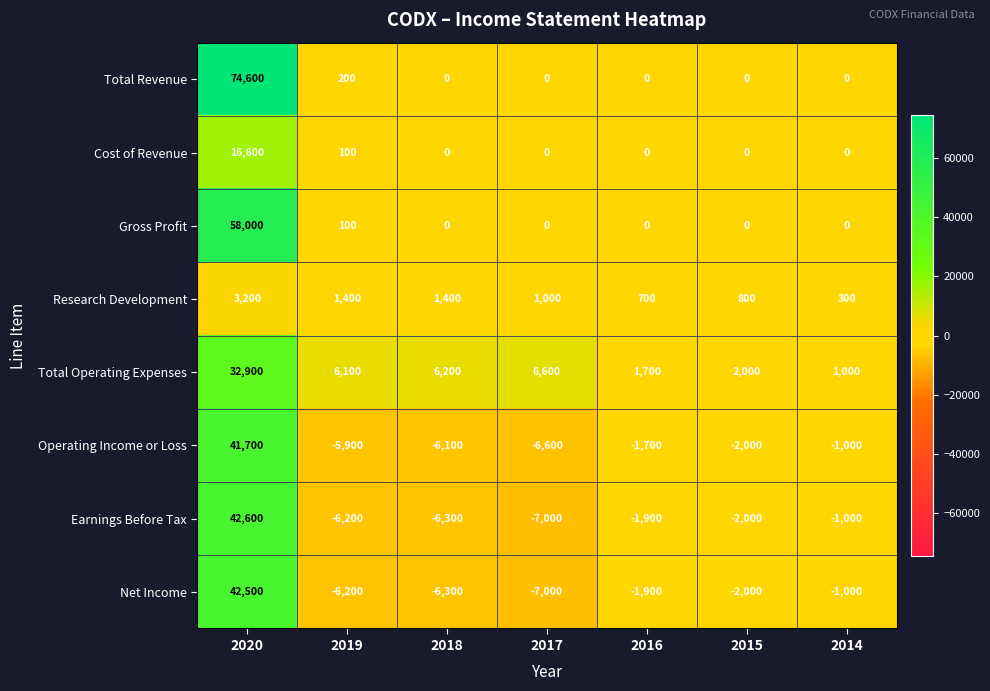

At which label does Total Operating Expenses first exceed 6100?

2020